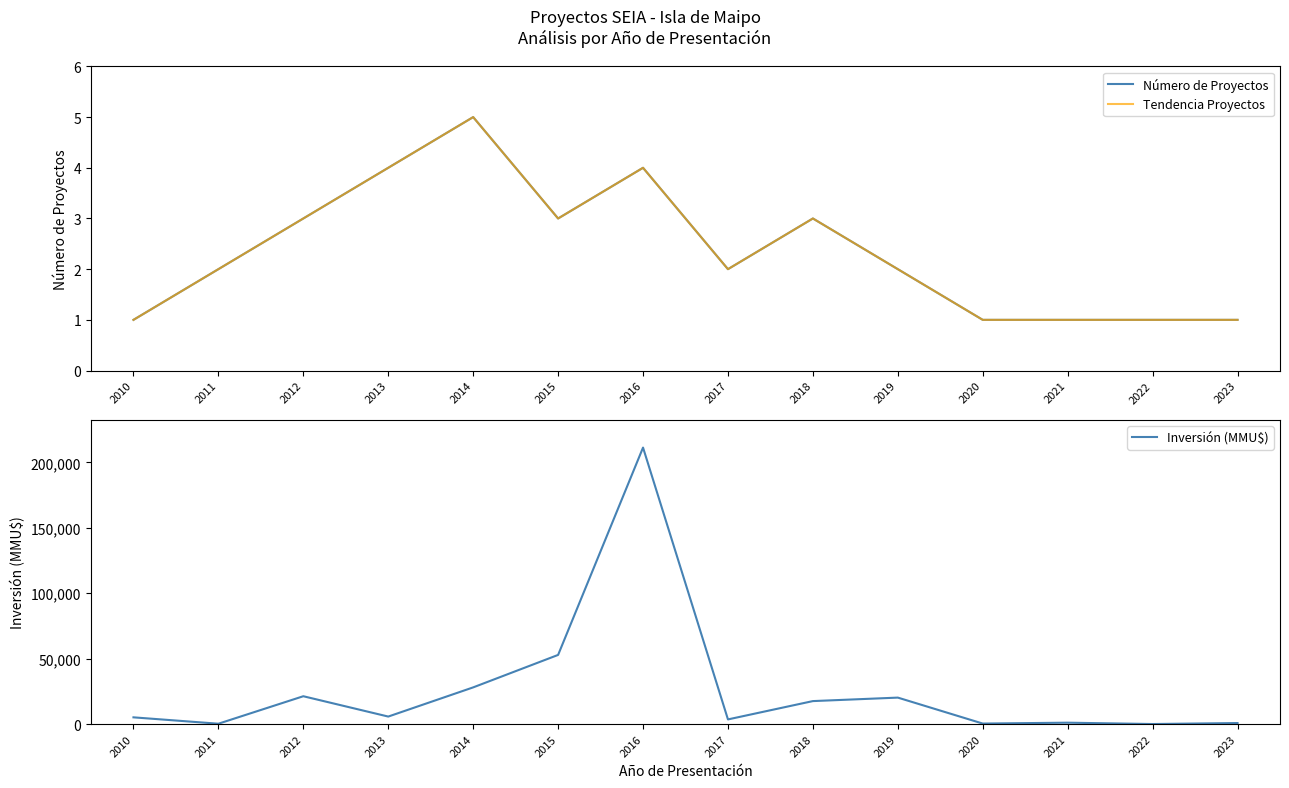

Reading left to right, what are all the values shown in this chart?

Número de Proyectos: 2010=1	2011=2	2012=3	2013=4	2014=5	2015=3	2016=4	2017=2	2018=3	2019=2	2020=1	2021=1	2022=1	2023=1
Tendencia Proyectos: 2010=1	2011=2	2012=3	2013=4	2014=5	2015=3	2016=4	2017=2	2018=3	2019=2	2020=1	2021=1	2022=1	2023=1
Inversión (MMU$): 2010=5134	2011=263	2012=21263	2013=5729	2014=28024	2015=52824	2016=211250	2017=3550	2018=17550	2019=20213	2020=380	2021=1050	2022=25	2023=780